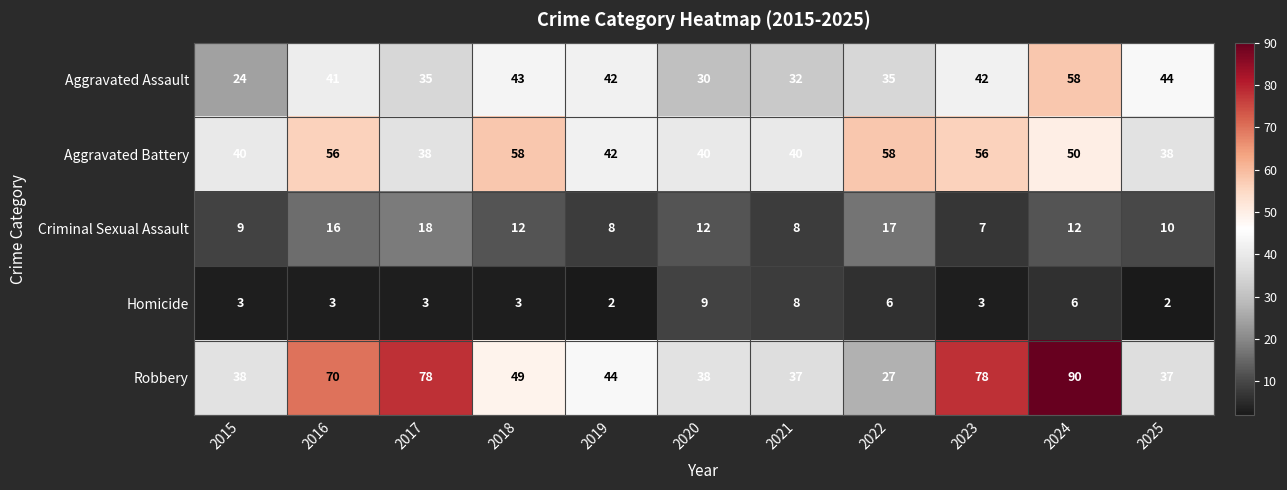

What is the greatest value displayed?

90